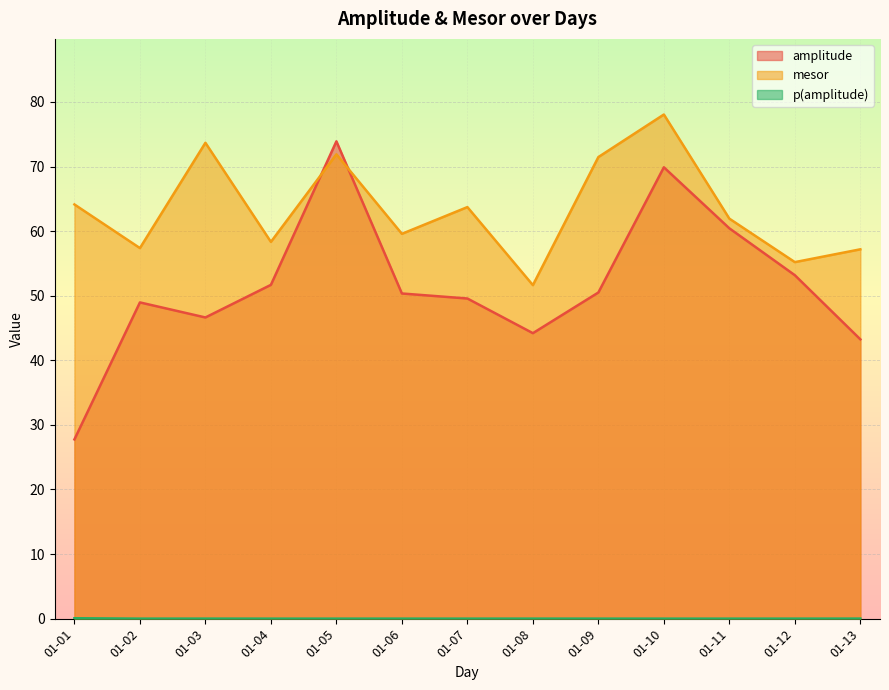

Which category has the lowest value in the mesor series?

01-08